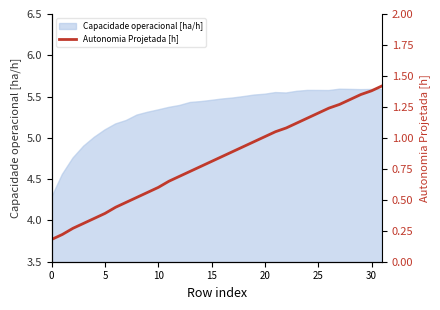

Which category has the highest value across all series?

31